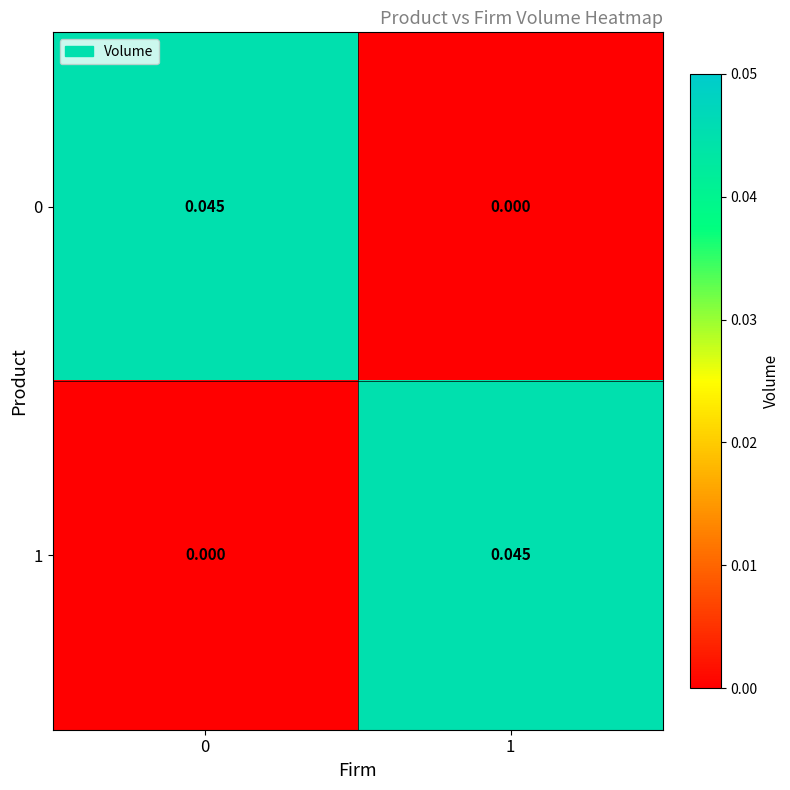

How many positive values does the 0 series have?

1